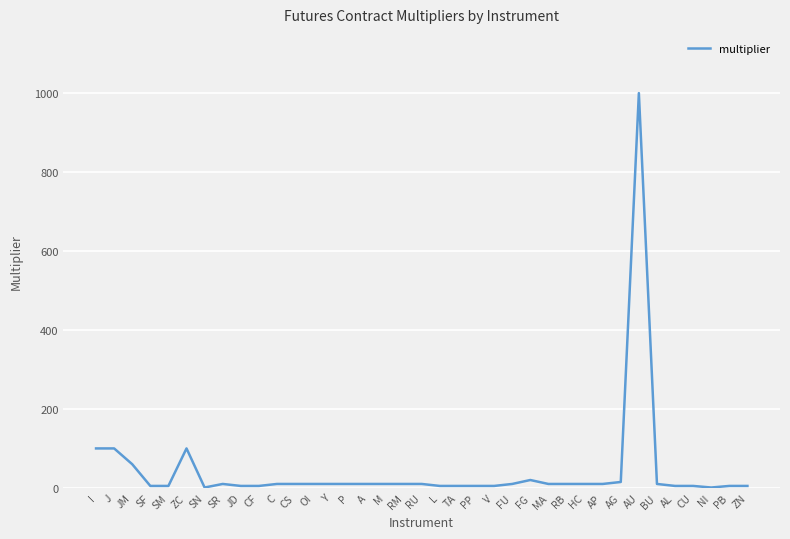

At which label does the data first exceed 10?

I